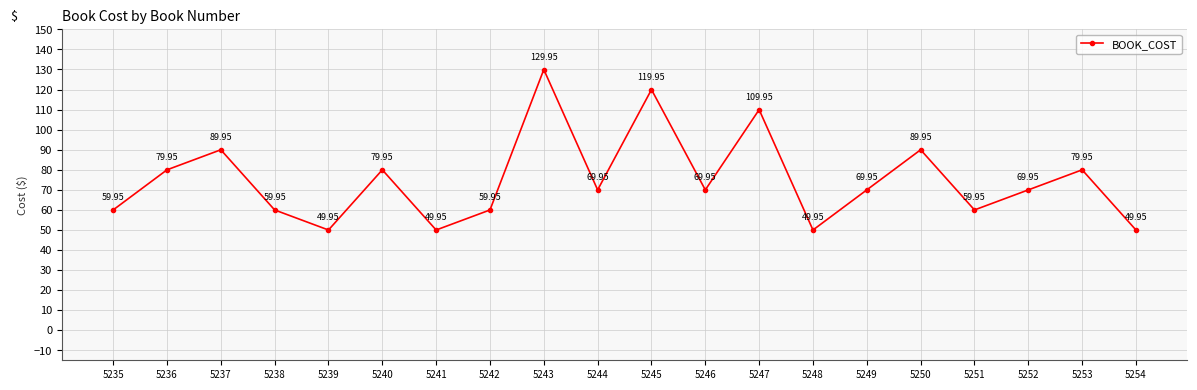

What is the change in value from 5239 to 5240?

+30.0